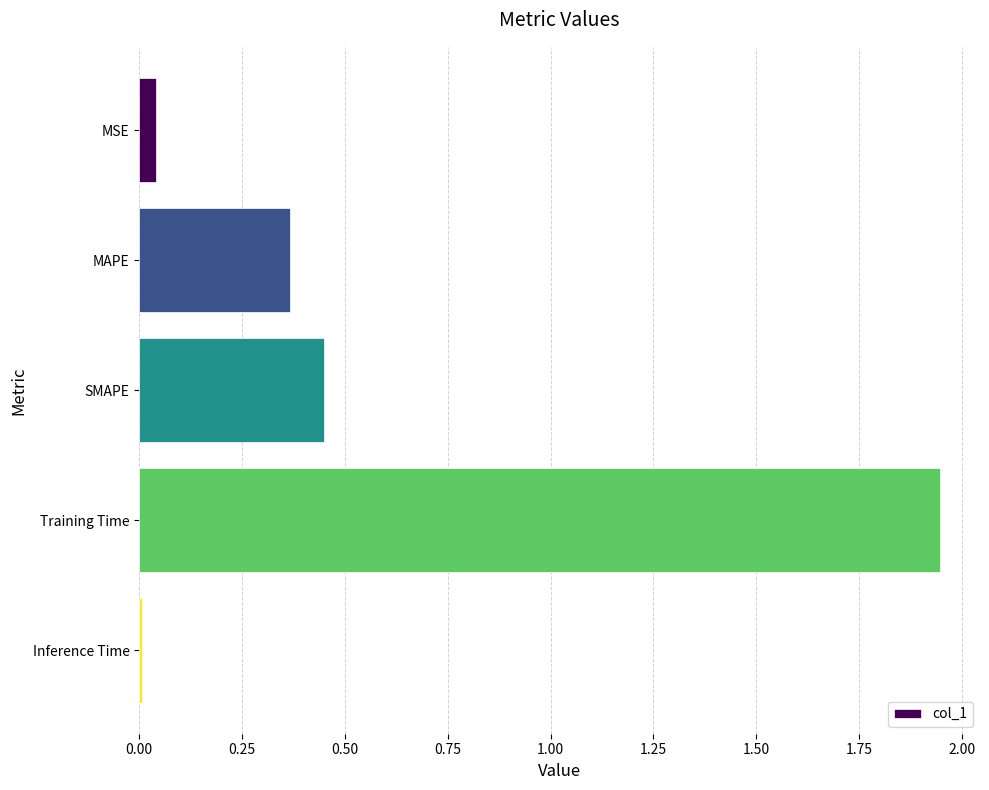

How many data points does each series have?

5